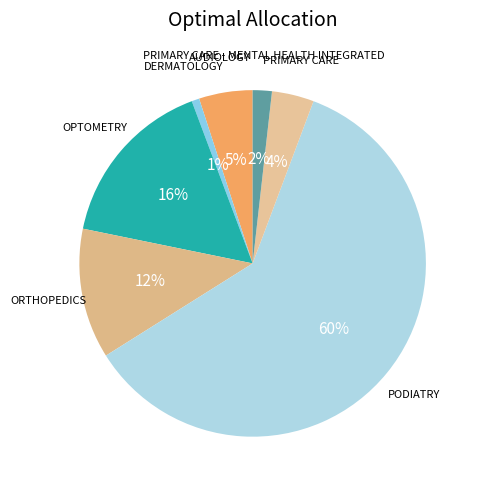

To the nearest percent, what is the combined percentage of PRIMARY CARE and DERMATOLOGY?

5%